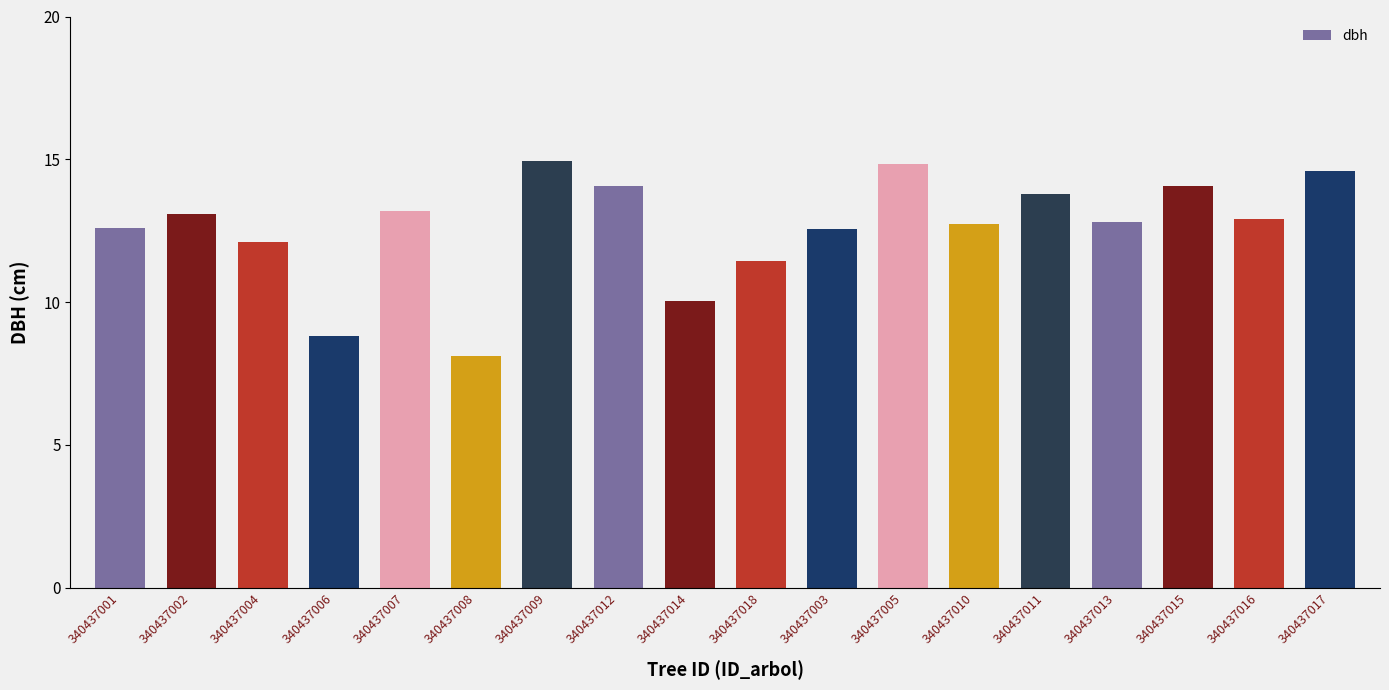

Is it true that the value at 340437017 is 23.4?

False